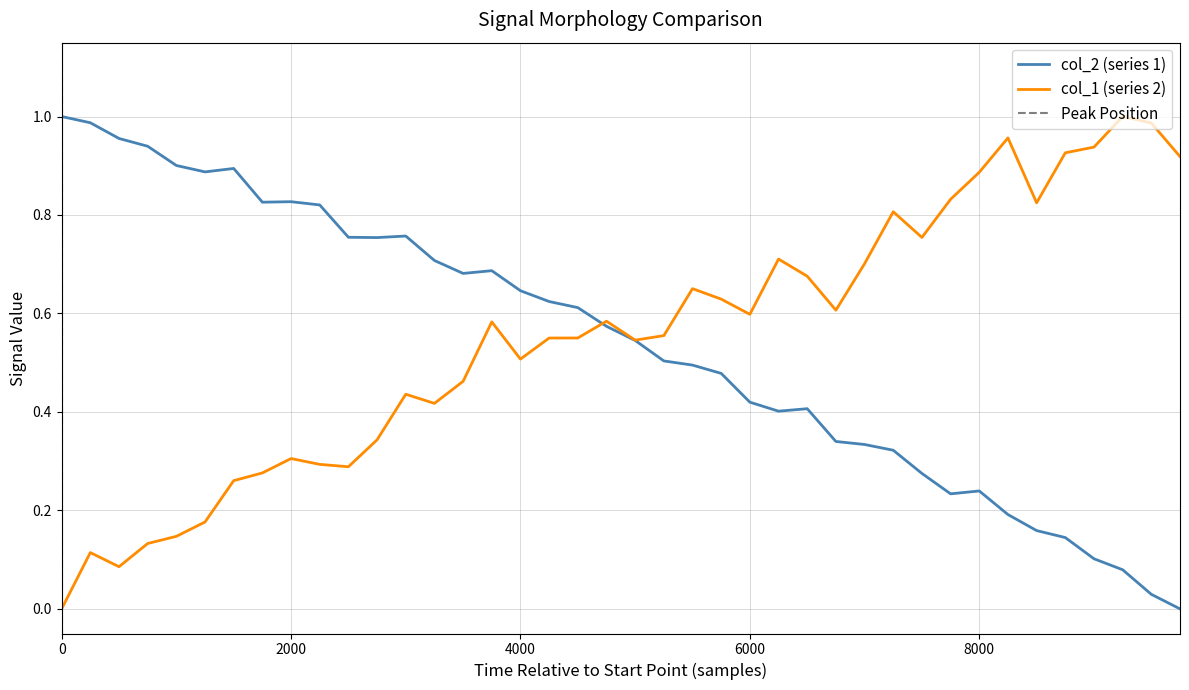

How many interior local valleys does the col_1 series have?

9